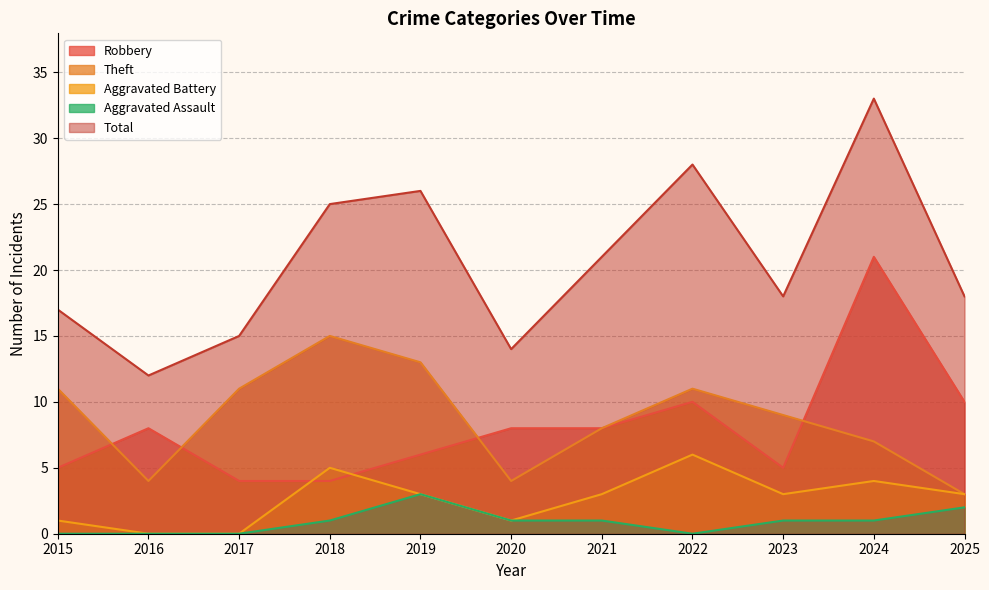

How many categories are shown in the chart?

11